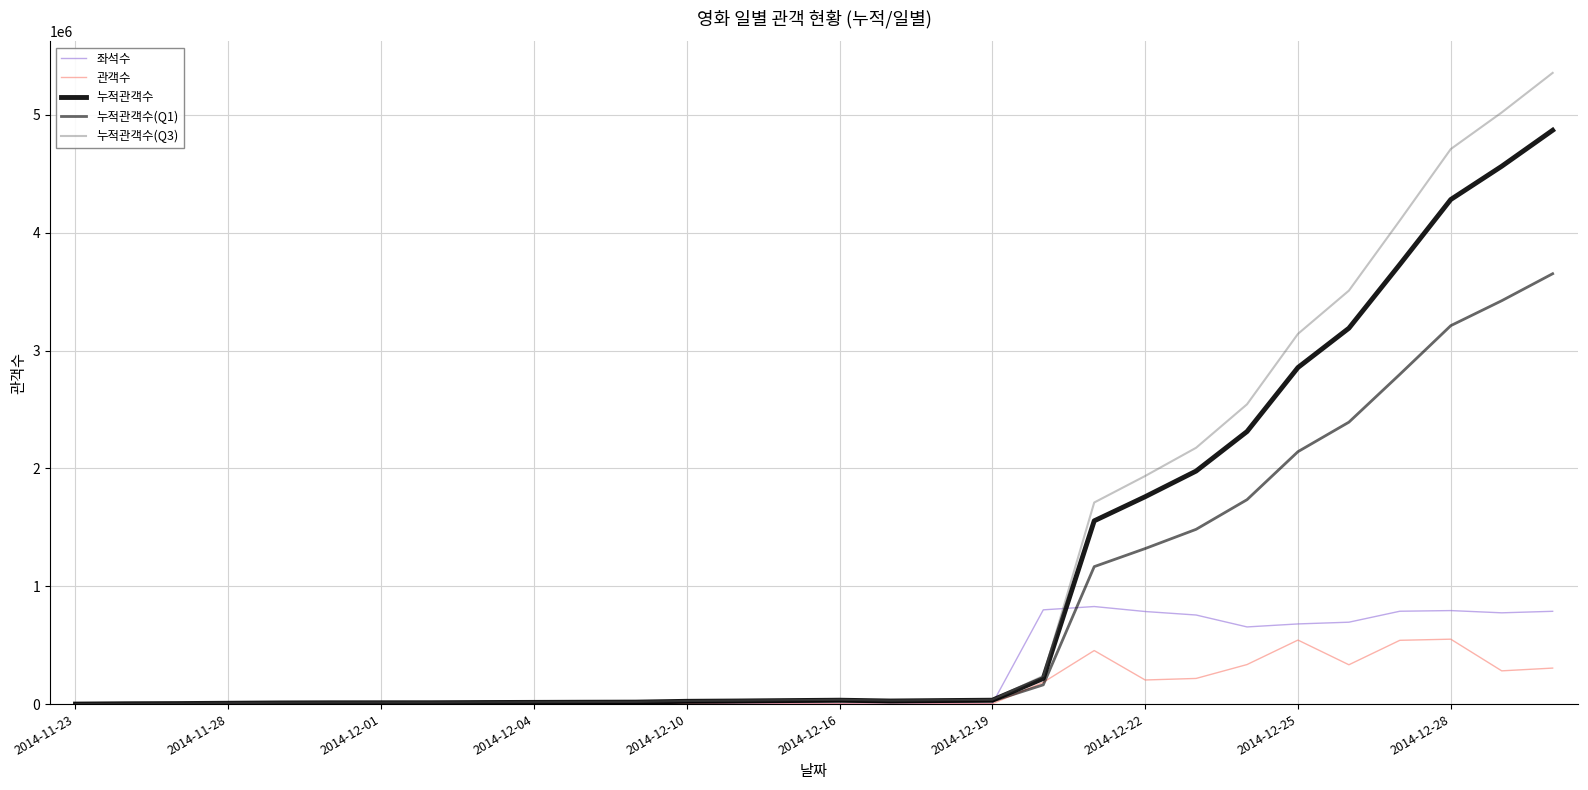

How many lines are shown in the chart?

5